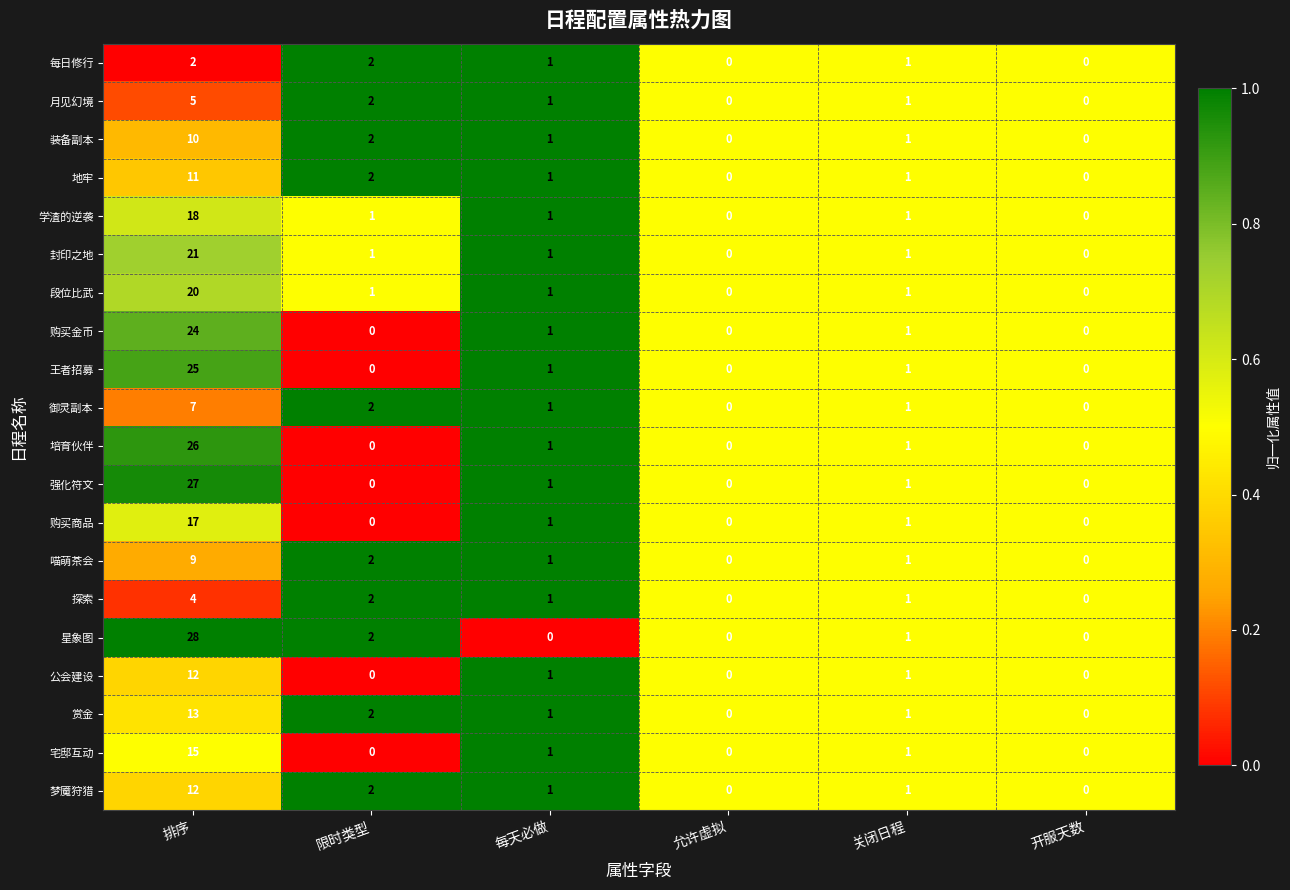

Which series changed the most between 每天必做 and 关闭日程?

星象图